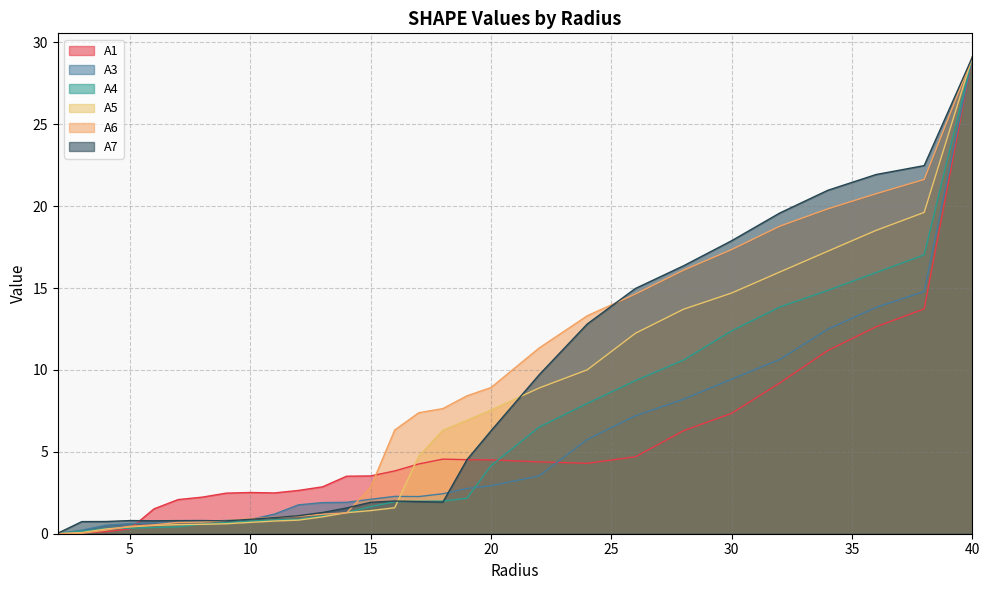

List the labels in order of A1 value, largest first.

40.0, 38.0, 36.0, 34.0, 32.0, 30.0, 28.0, 26.0, 18.0, 19.0, 20.0, 22.0, 24.0, 17.0, 16.0, 15.0, 14.0, 13.0, 12.0, 10.0, 11.0, 9.0, 8.0, 7.0, 6.0, 5.0, 4.0, 3.0, 2.0